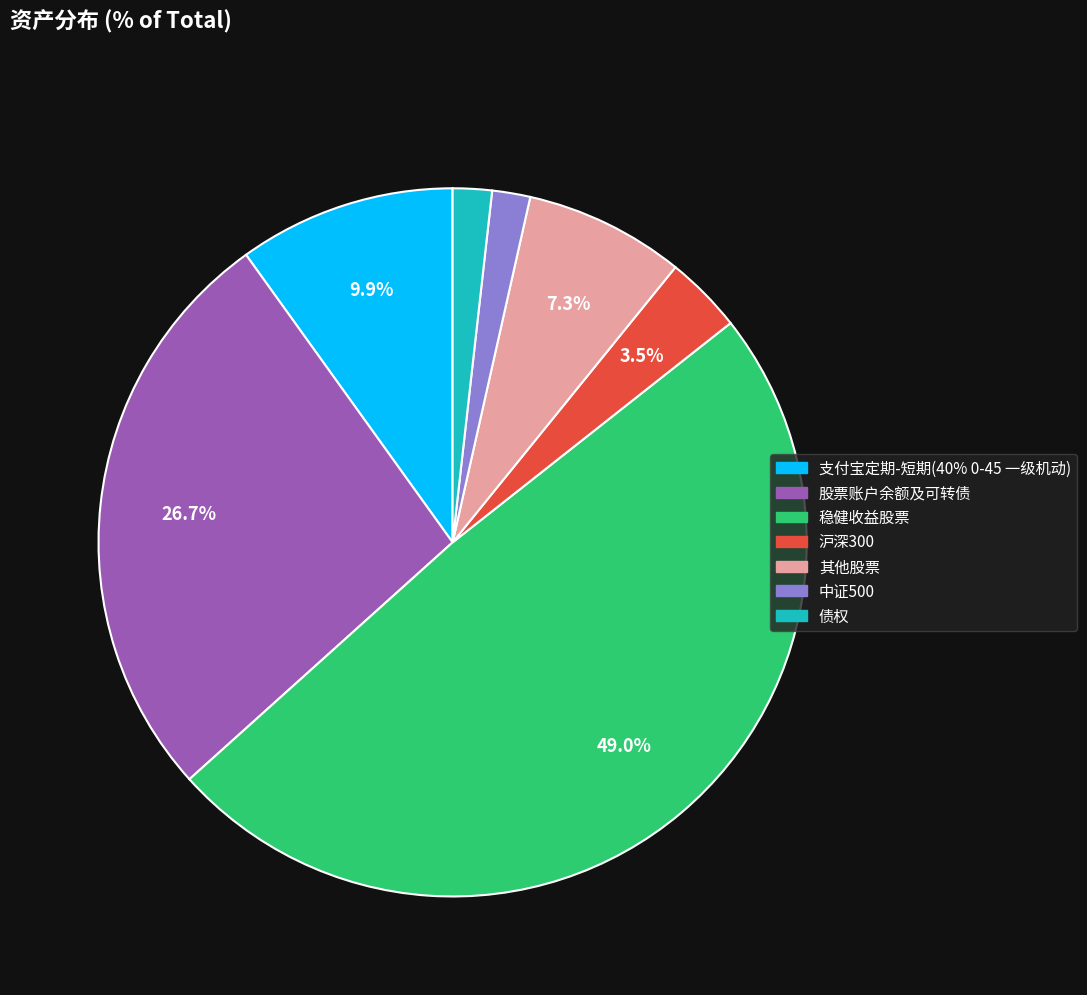

Does any single category account for the majority?

No